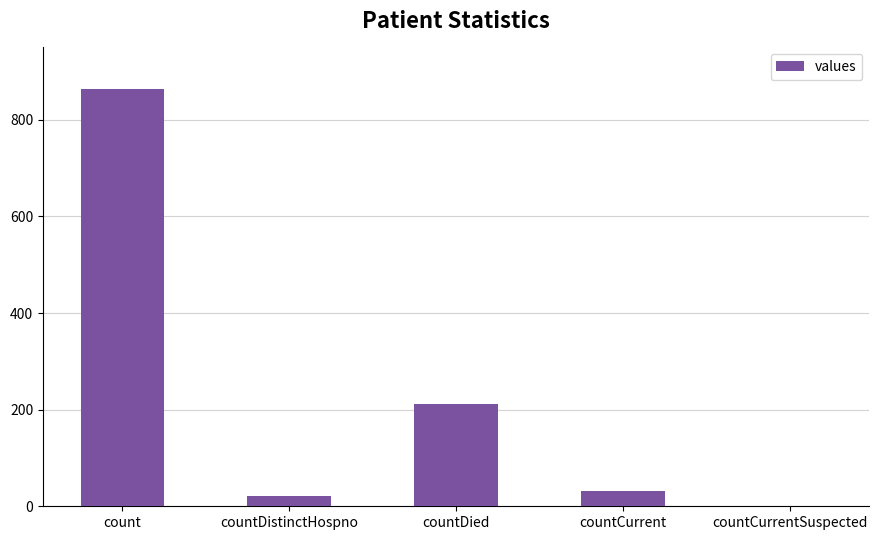

What is the change in value from count to countCurrentSuspected?

-863